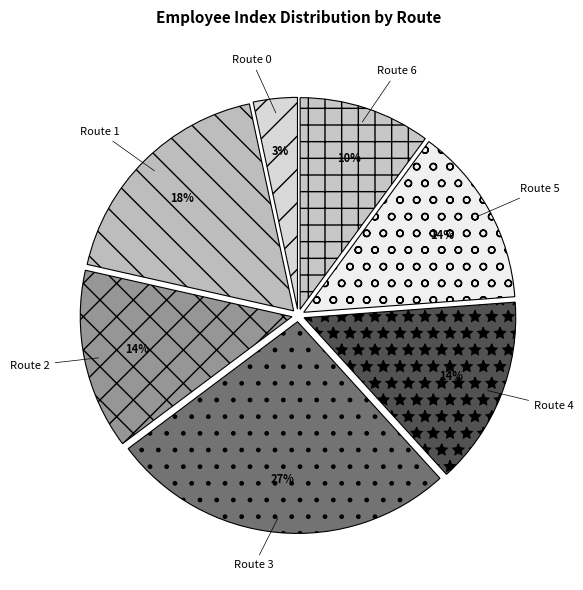

Do Route 4 and Route 2 together represent more than half of the pie?

No